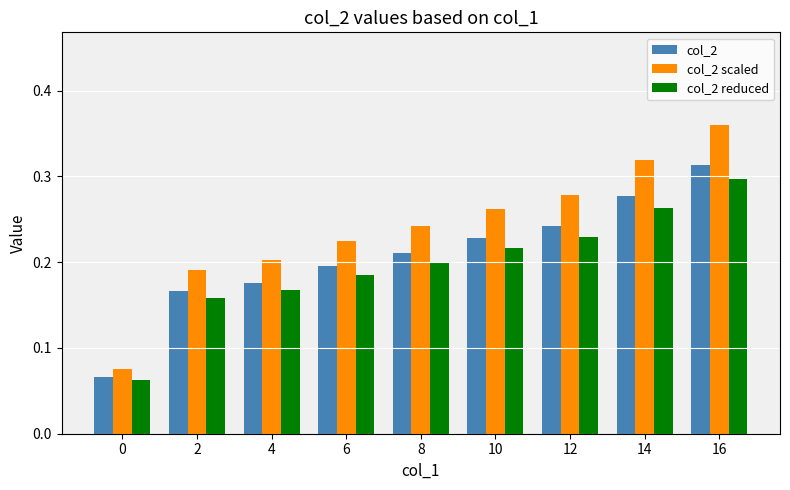

Which series has the largest total across all categories?

col_2 scaled